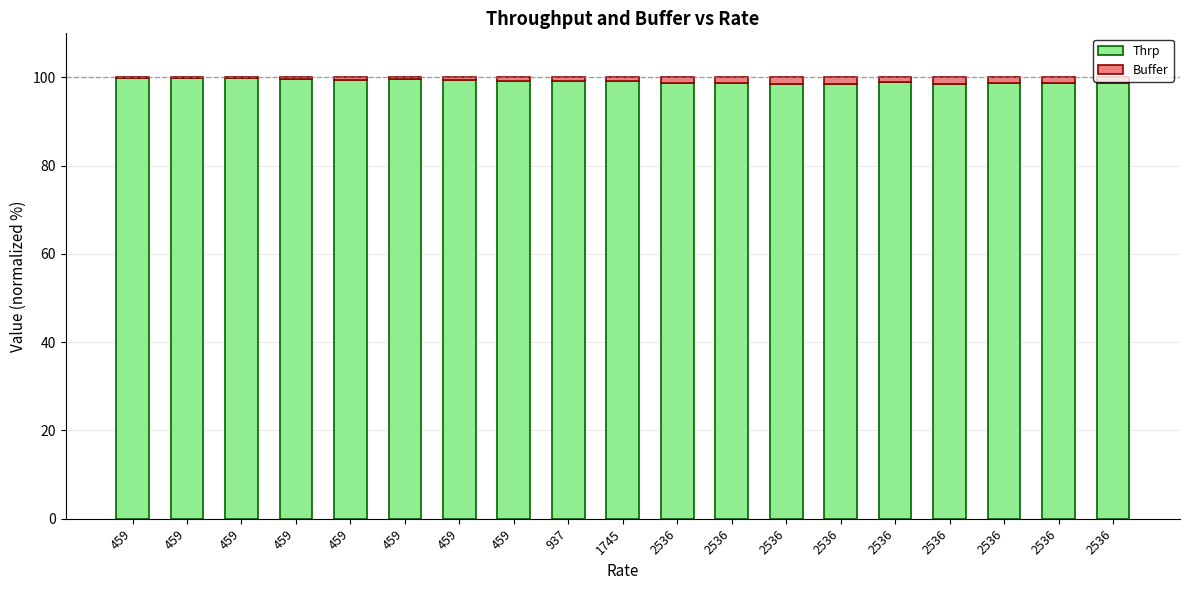

Are the bars horizontal?

No